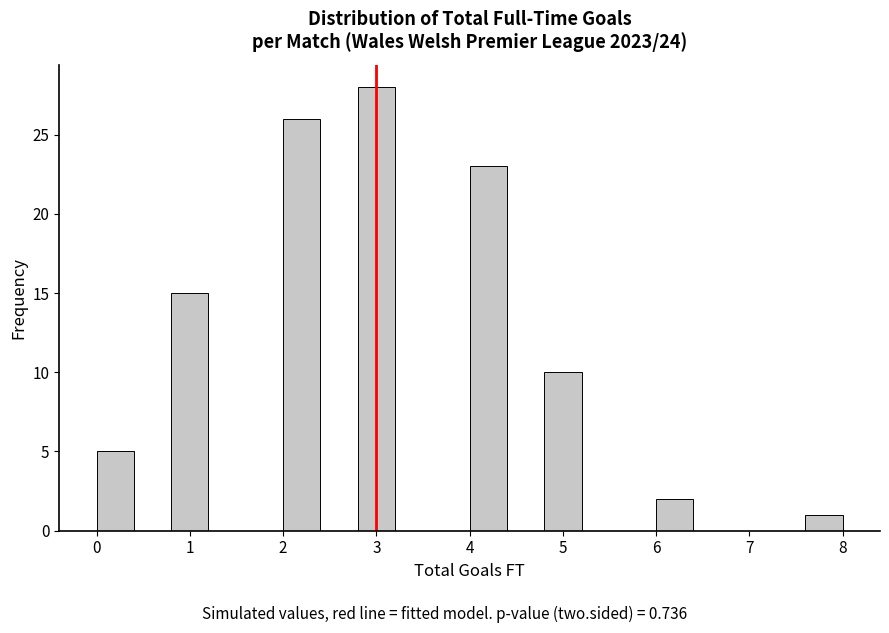

Over which range of the x-axis is the bar tallest?

2.8 to 3.2